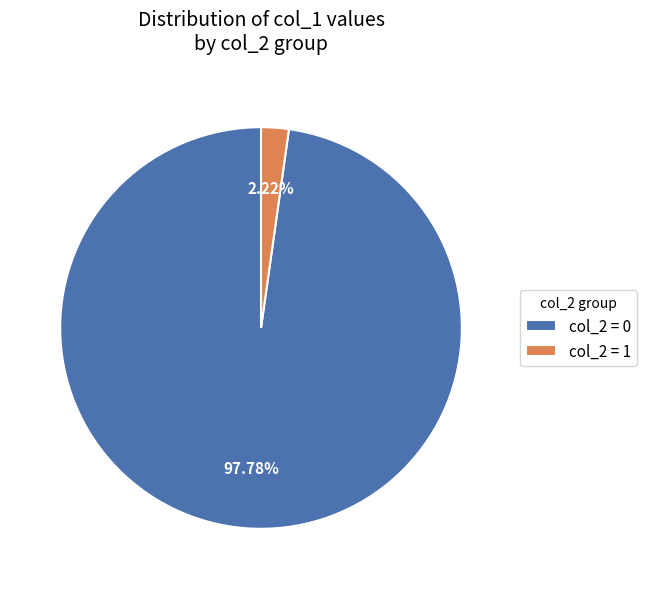

Which slice represents more than half of the pie?

col_2 = 0